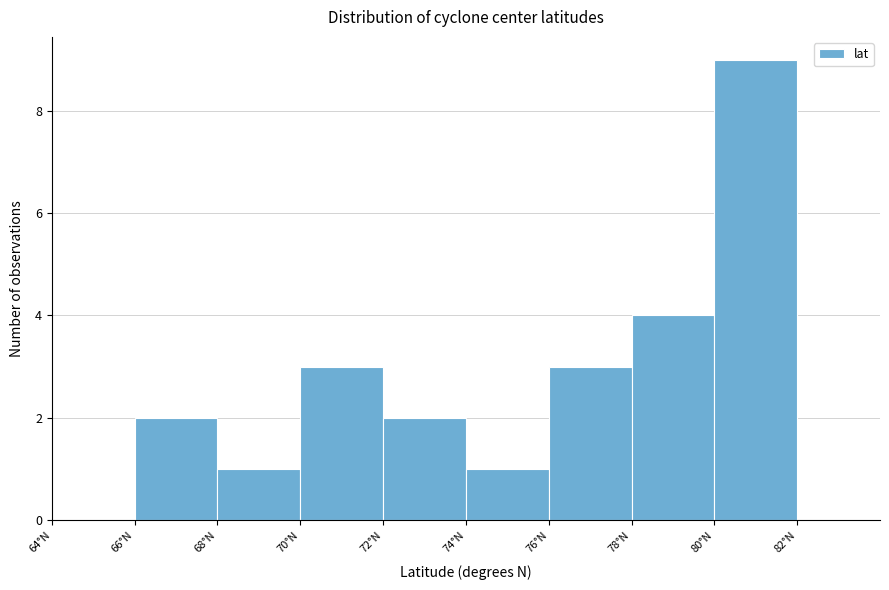

What is the height of the bar covering 78 to 80 on the x-axis? The values are not printed on the chart, so give them approximately, as read against the axis.

4